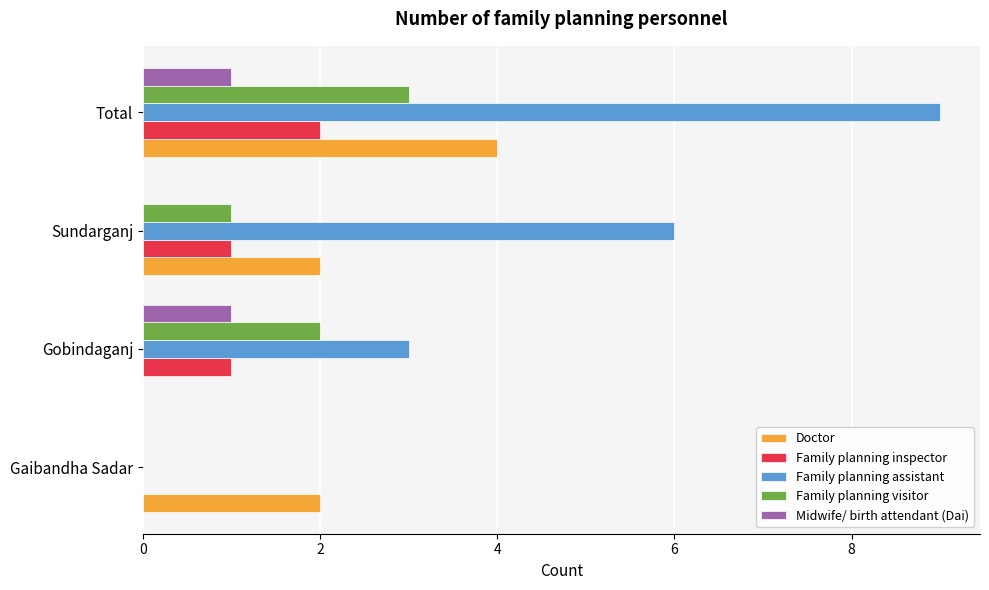

The Family planning visitor series shows 3 at Gobindaganj. True or false?

False